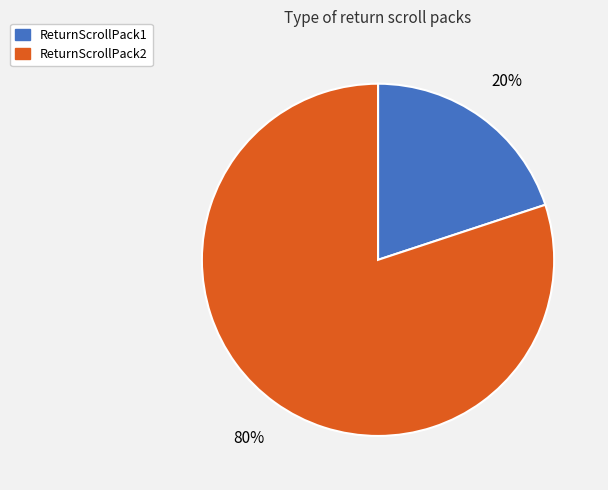

Between ReturnScrollPack2 and ReturnScrollPack1, which is larger?

ReturnScrollPack2